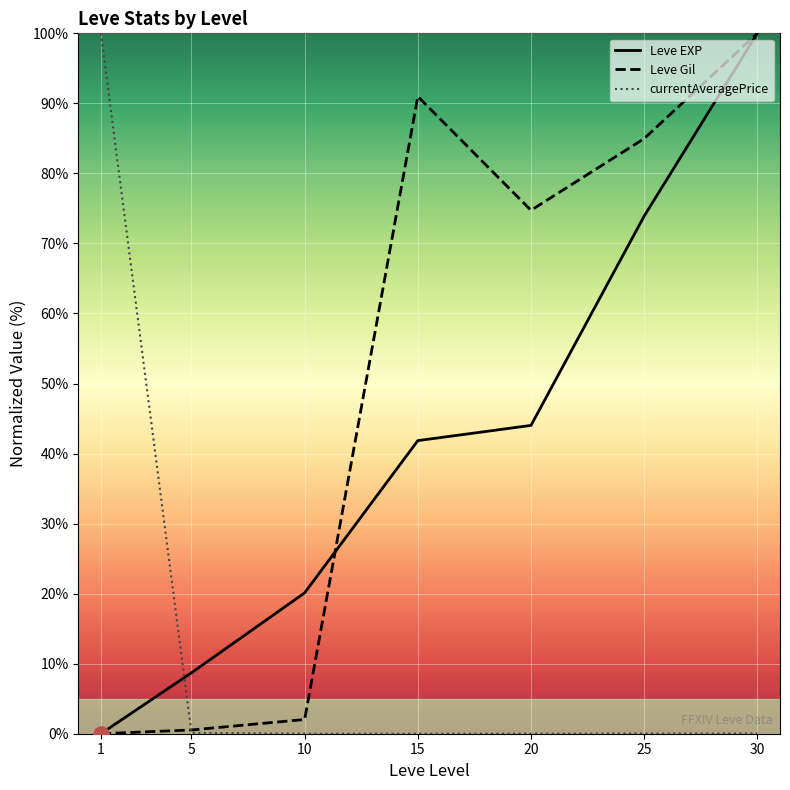

Which series contains the highest Y value?

Leve EXP